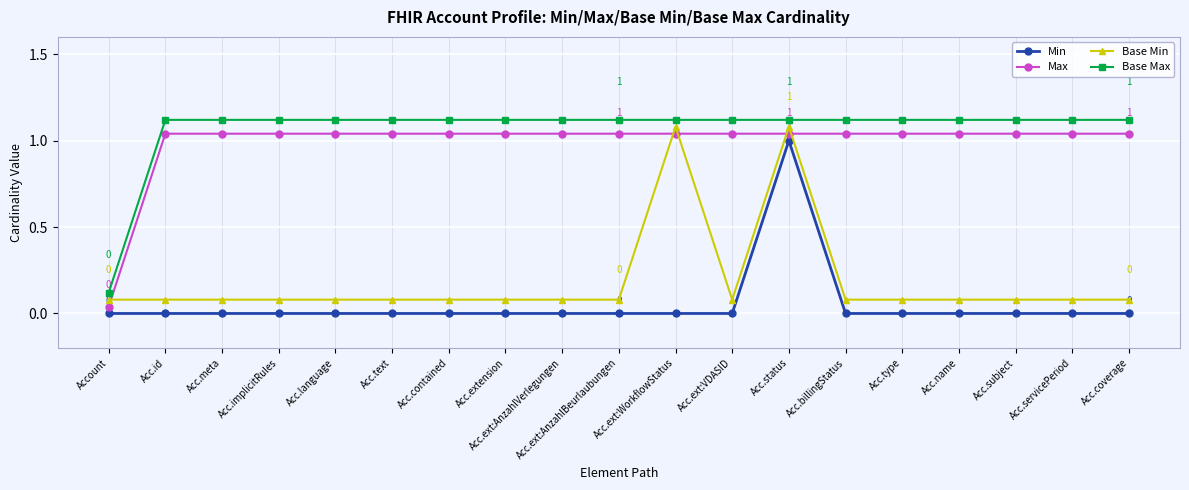

At Acc.extension, list the series in order from smallest to largest.

Min, Base Min, Max, Base Max